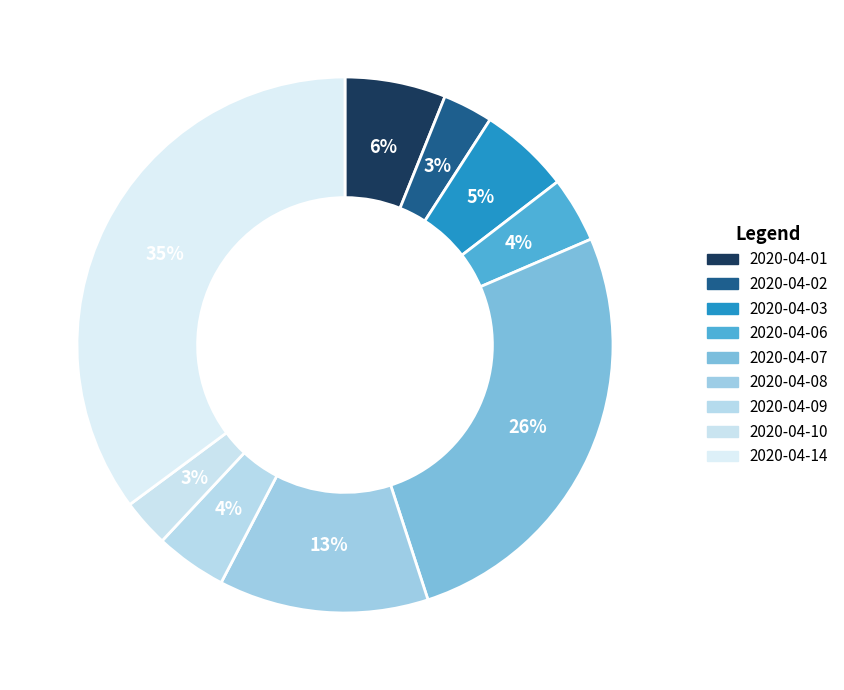

To the nearest percent, what is the difference between the largest and smallest slice percentages?

32%